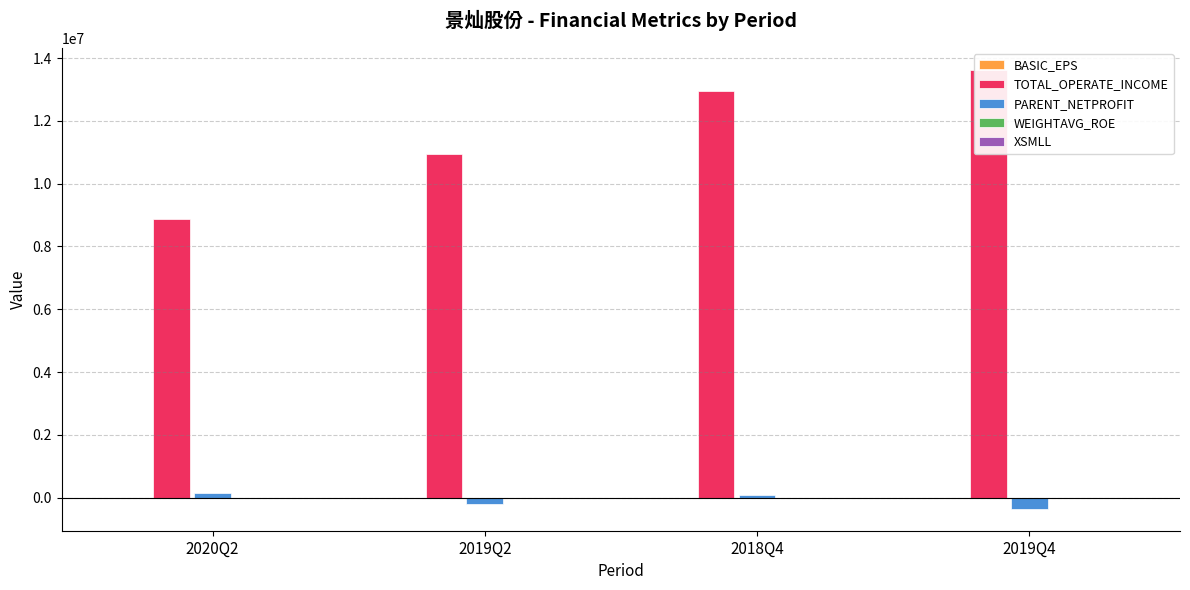

At which label is PARENT_NETPROFIT closest to -107020?

2019Q2